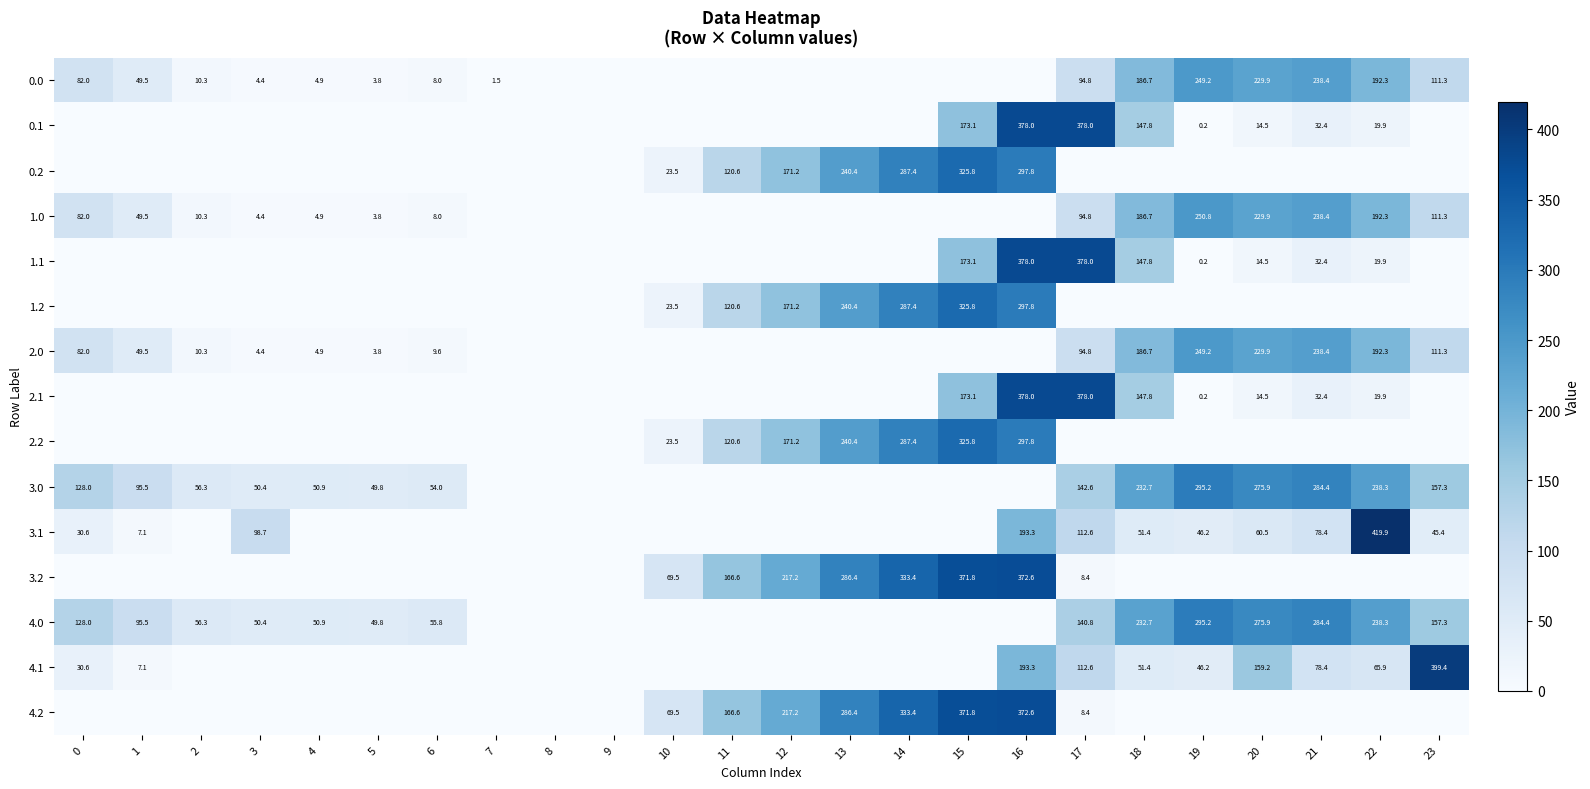

What is the total value across all series at 15?

2240.4